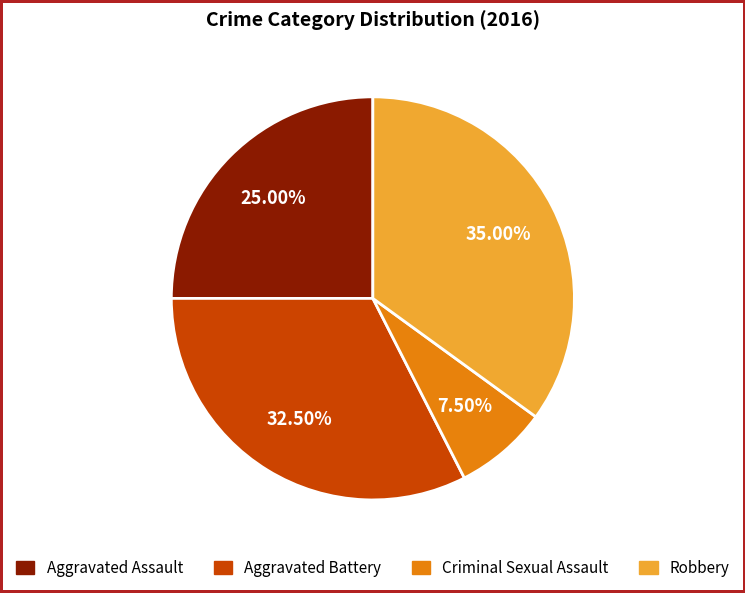

How many slices are in this pie chart?

4